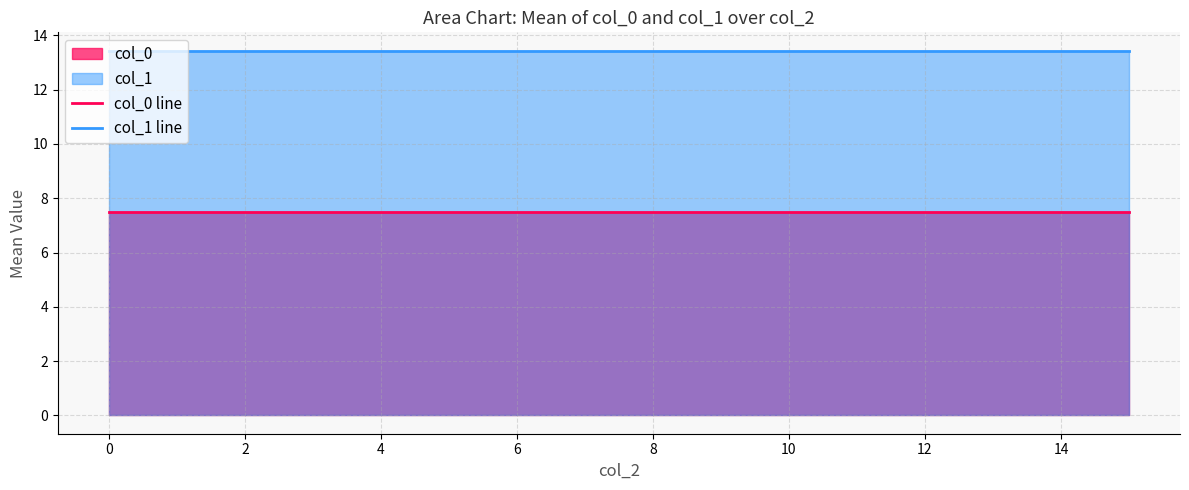

True or false: col_0 line has more than 0 points higher than both neighbors.

False